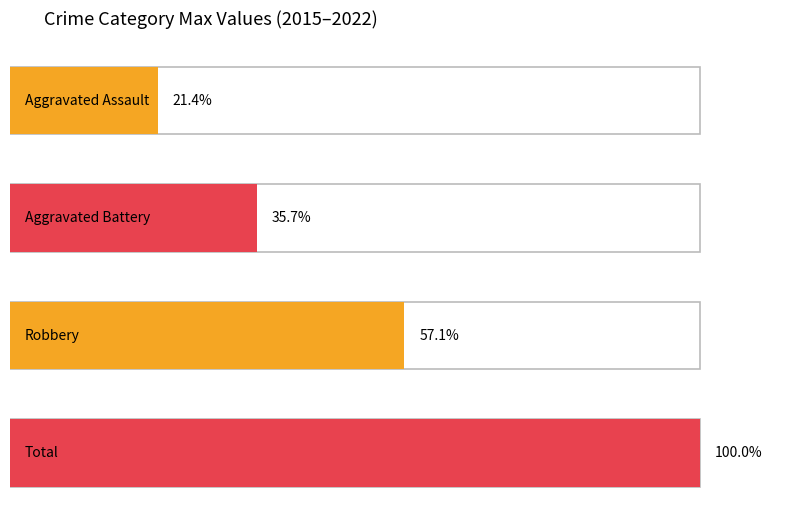

Is the value of Aggravated Assault at 2017 greater than the value of Robbery at 2018?

No